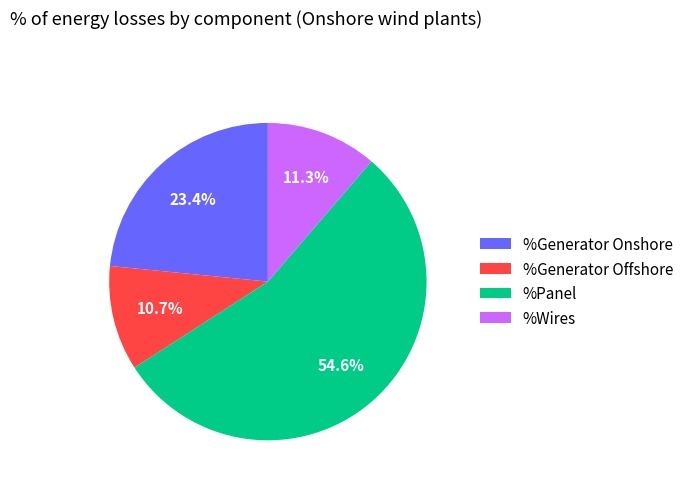

What percentage is NOT represented by %Generator Onshore?

76.6%